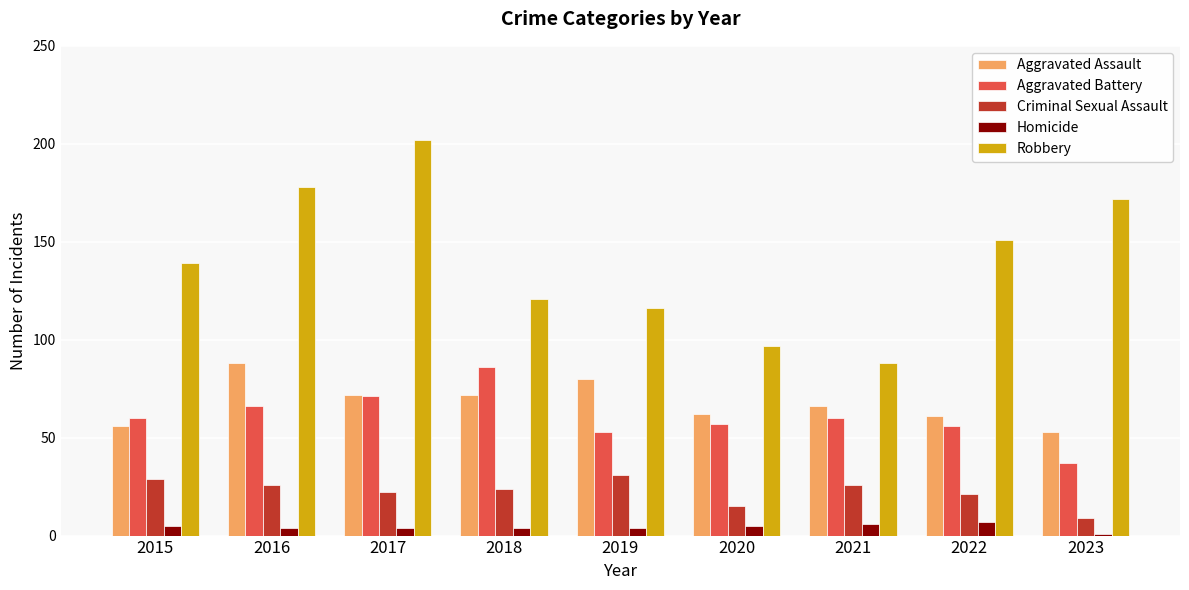

How many series are shown in this chart?

5